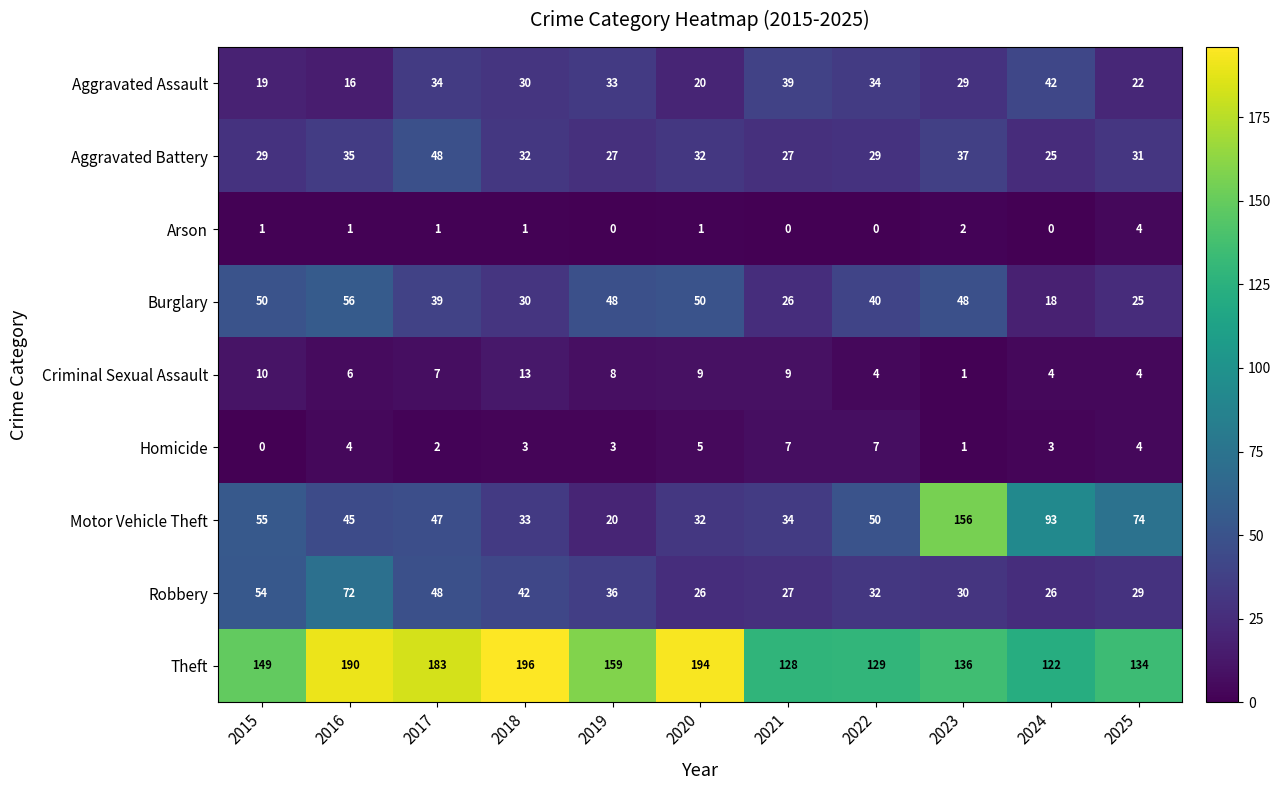

Is it true that Homicide equals 9 at 2020?

False